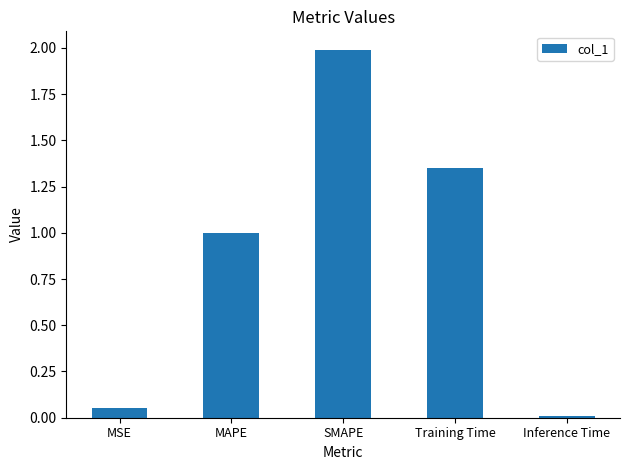

How many bars are there in total?

5